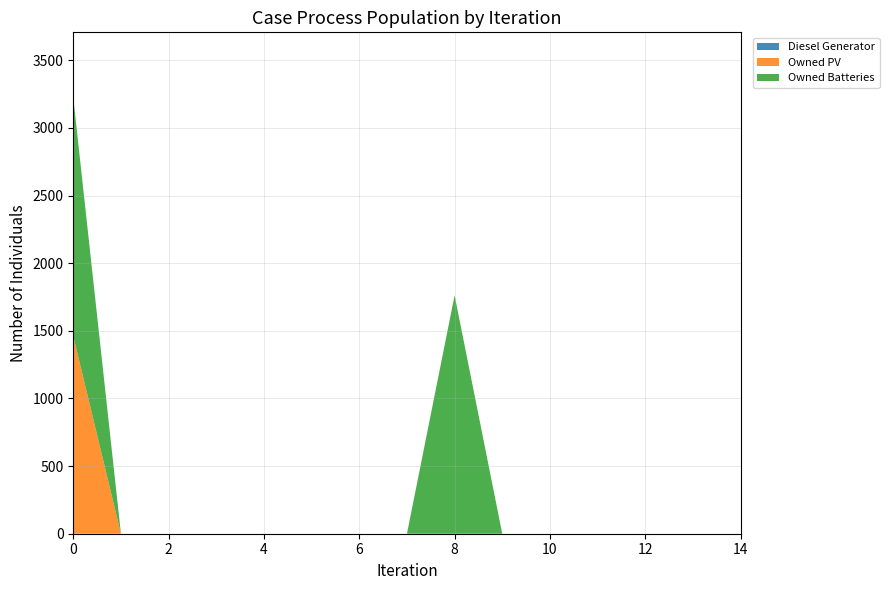

Reading left to right, transcribe all the data shown in this chart.

Diesel Generator: 0=0	1=0	2=0	3=0	4=0	5=0	6=0	7=0	8=0	9=0	10=0	11=0	12=0	13=0	14=0
Owned PV: 0=1461	1=0	2=0	3=0	4=0	5=0	6=0	7=0	8=0	9=0	10=0	11=0	12=0	13=0	14=0
Owned Batteries: 0=1762	1=0	2=0	3=0	4=0	5=0	6=0	7=0	8=1762	9=0	10=0	11=0	12=0	13=0	14=0